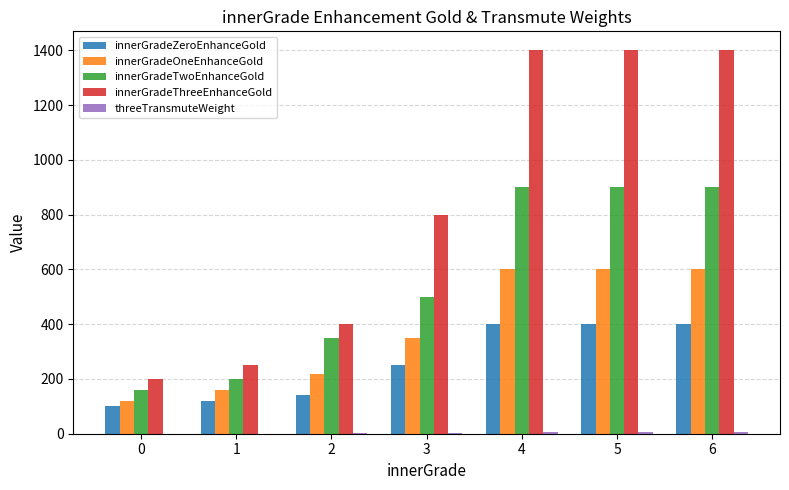

Which series has the largest total across all categories?

innerGradeThreeEnhanceGold